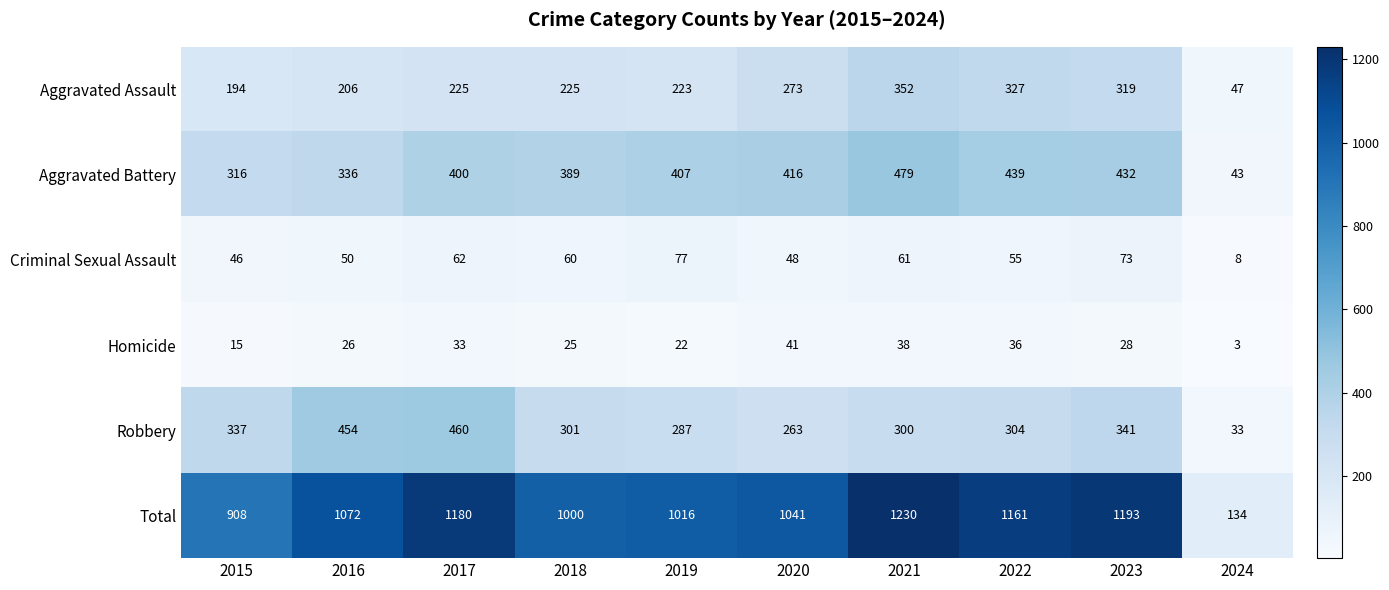

At how many categories does at least one series exceed 52?

10